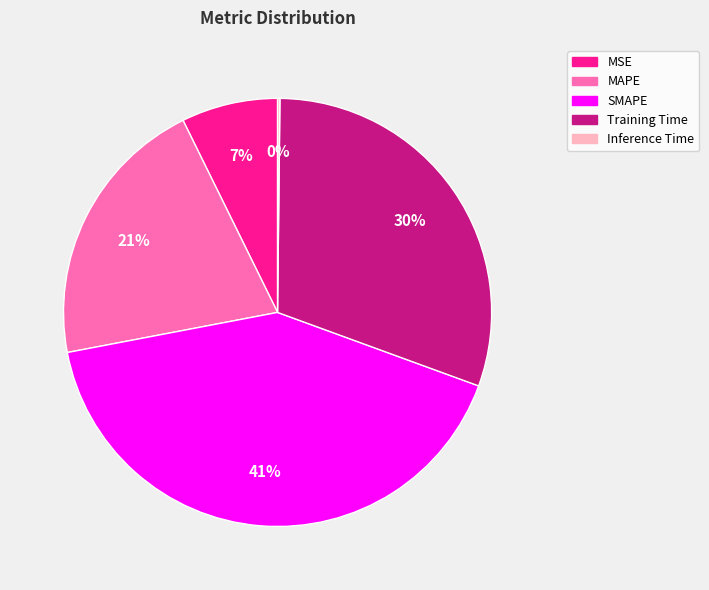

What is the largest slice in the pie chart?

SMAPE